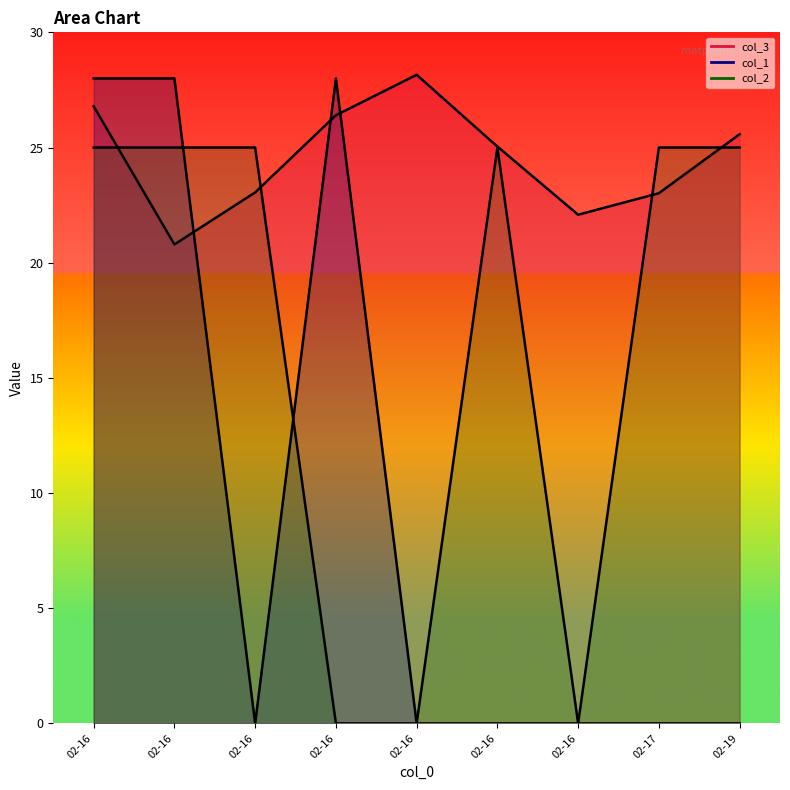

The col_3 line series shows 20.8 at 02-16. True or false?

True